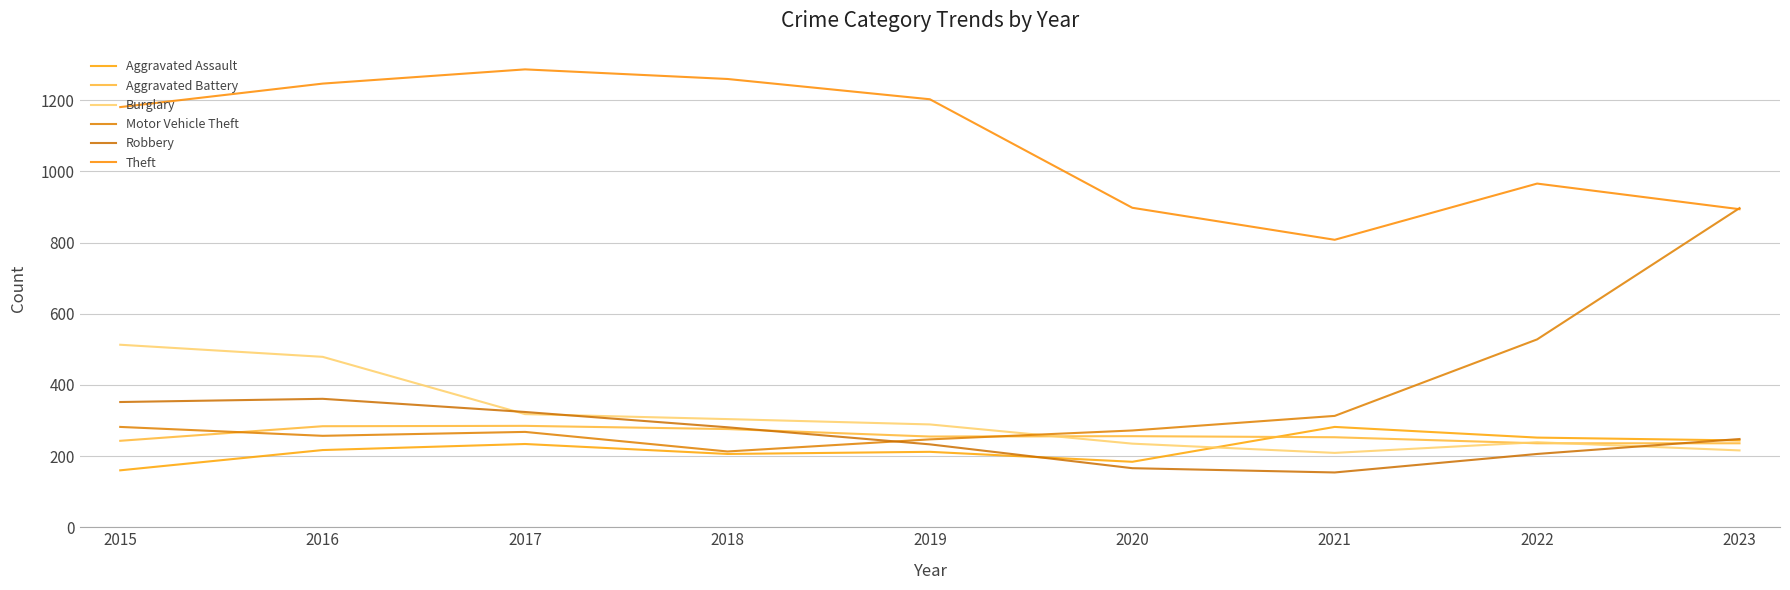

What is the value of the Motor Vehicle Theft point at the 7th from the left?

313